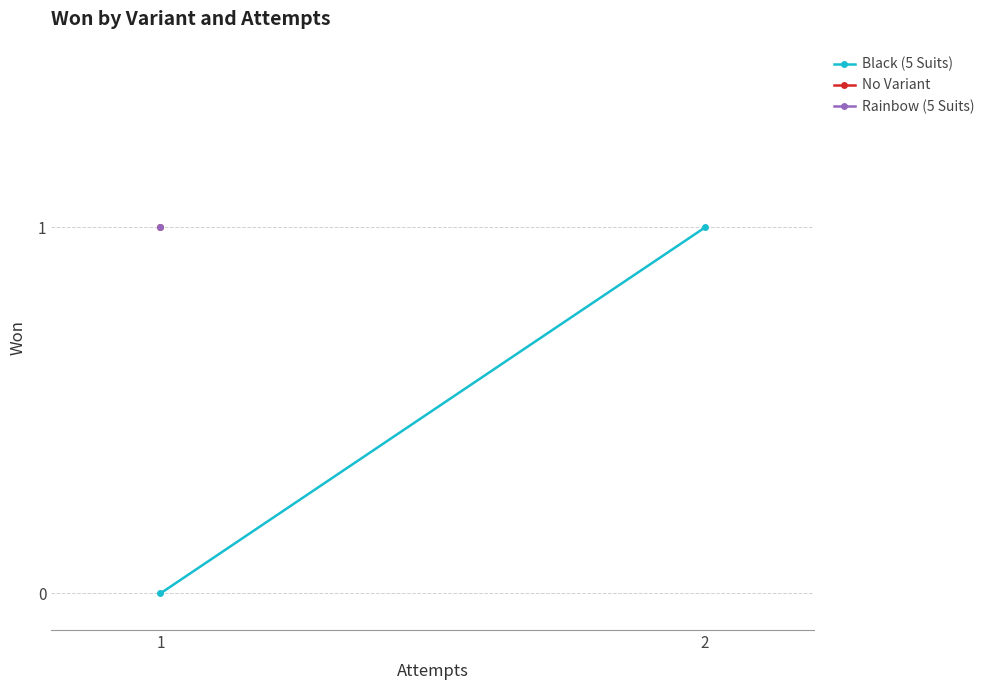

What is the maximum value shown in the chart?

1